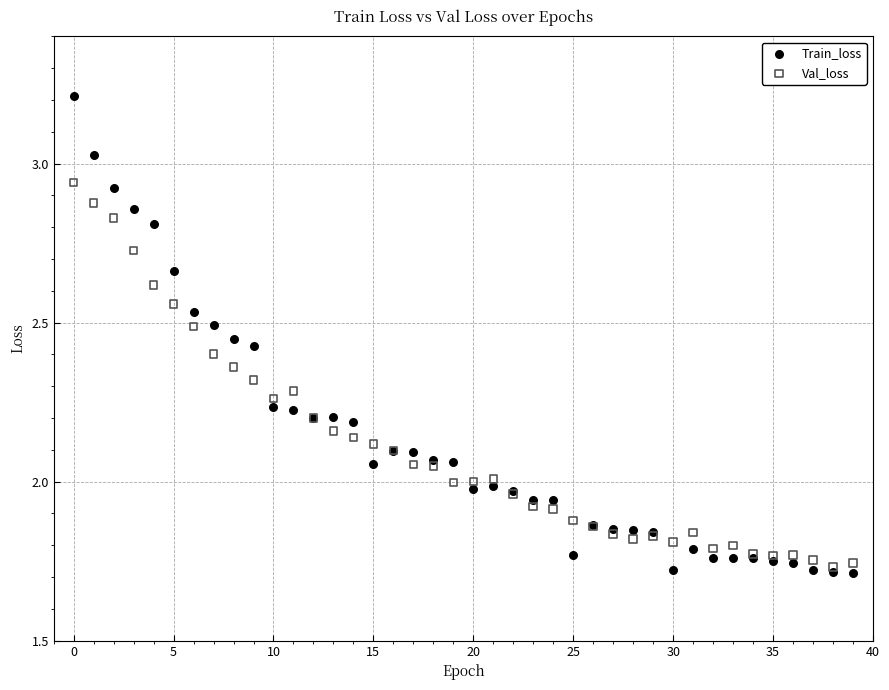

Which series reaches the minimum Y coordinate?

Train_loss